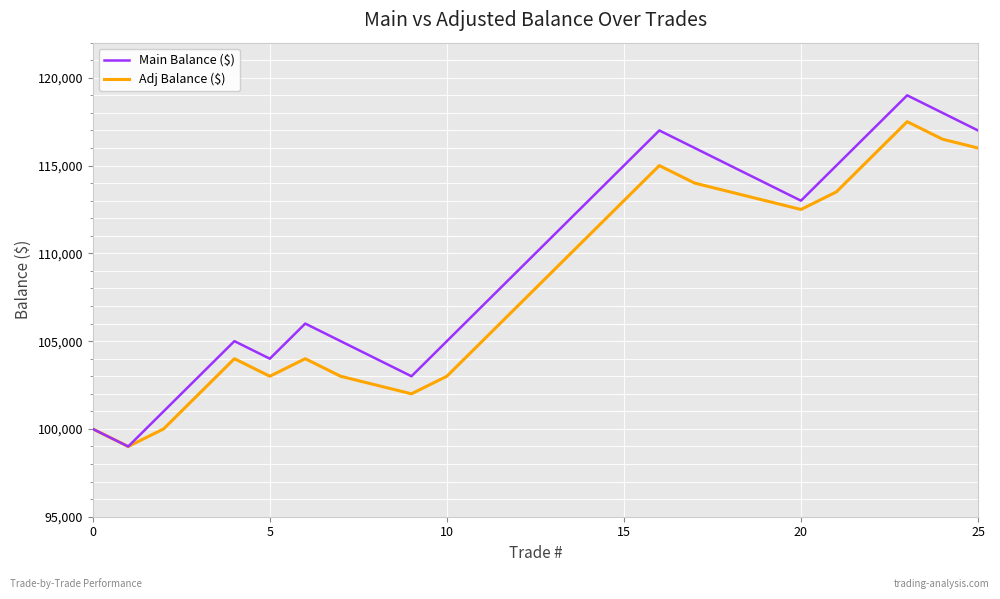

Which series has the largest range (max minus min)?

Main Balance ($)